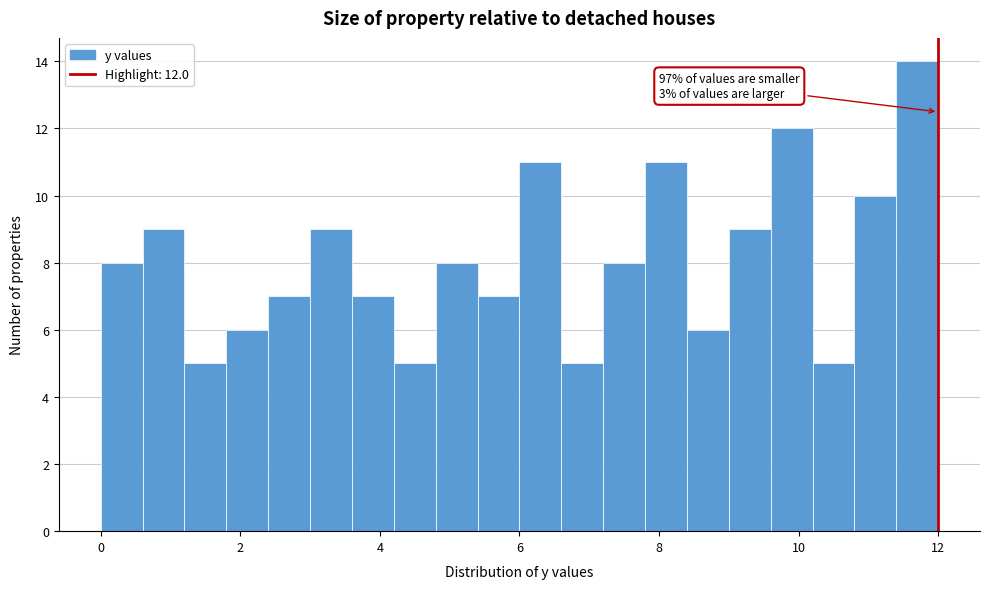

Around what value on the x-axis is the tallest bar? Give the approximate position of its centre, as read against the axis.

11.8